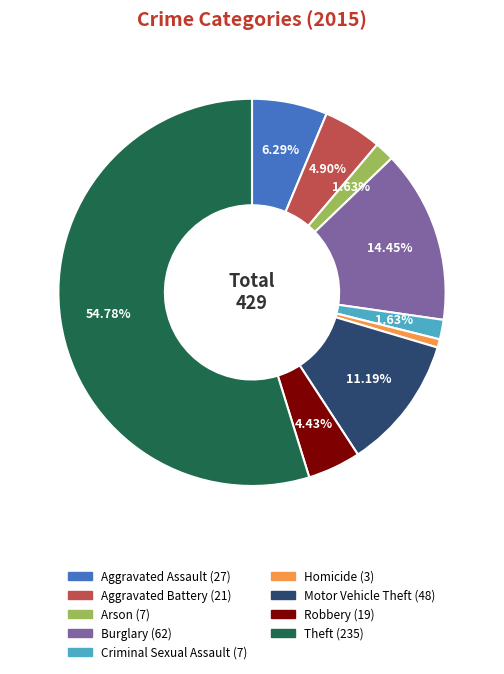

Is the sum of Aggravated Battery and Robbery greater than half?

No